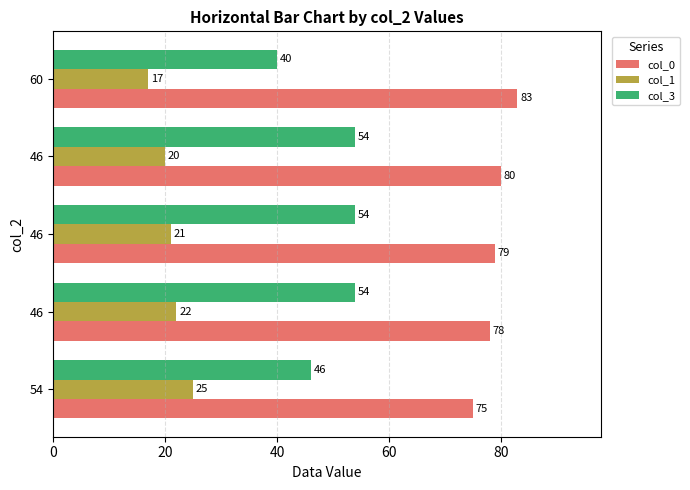

What are all the series names shown in the legend?

col_0, col_1, col_3